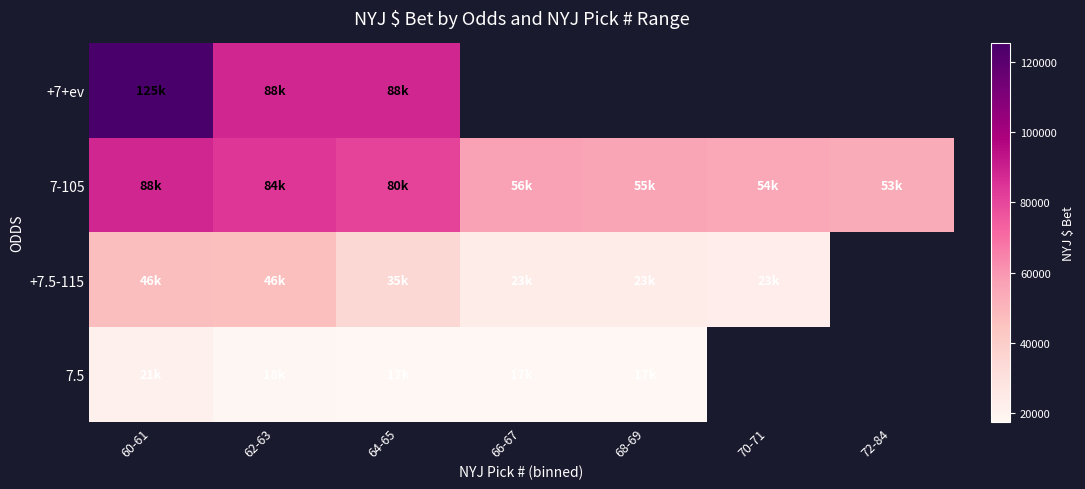

At which label does +7.5-115 reach its peak?

60-61